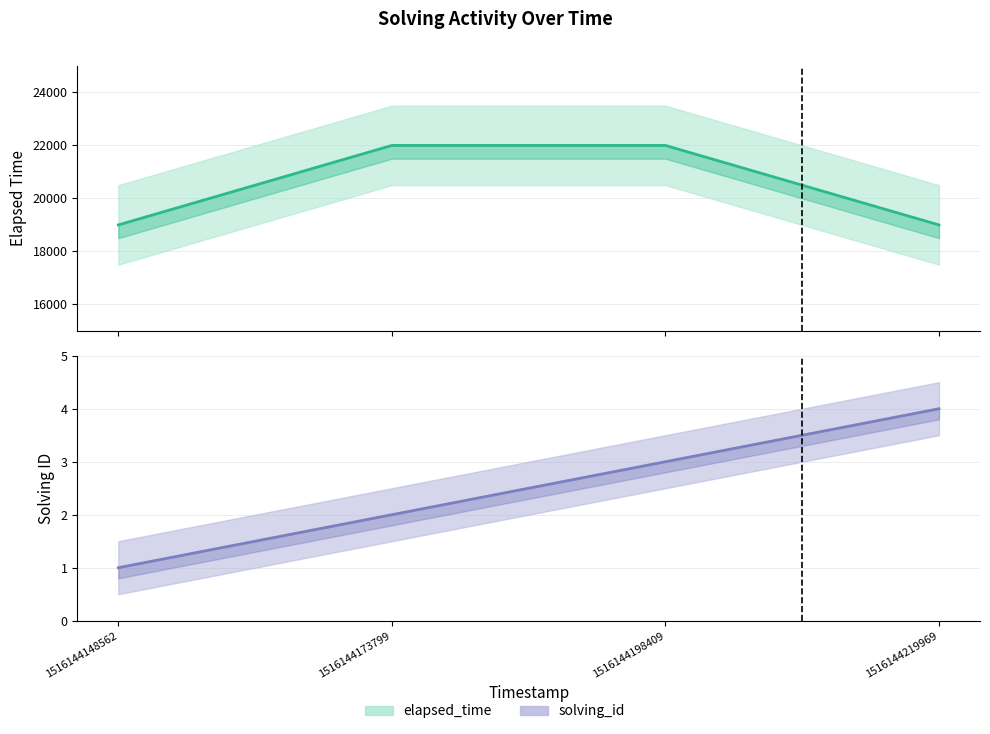

Which category has the lowest value in the elapsed_time series?

1516144148562